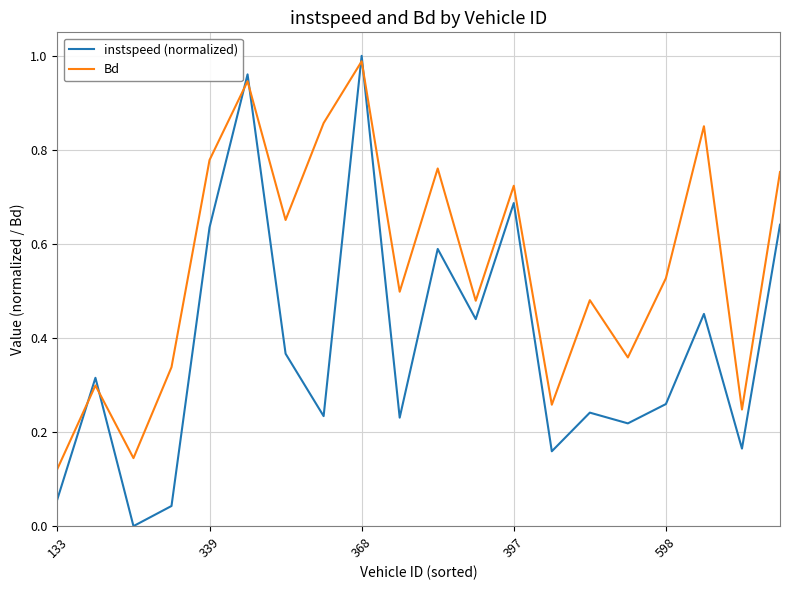

Rank the series by their average value, from highest to lowest.

Bd, instspeed (normalized)